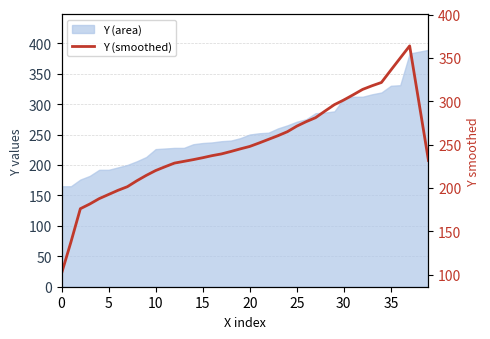

True or false: the data has more than 2 interior local peaks.

False